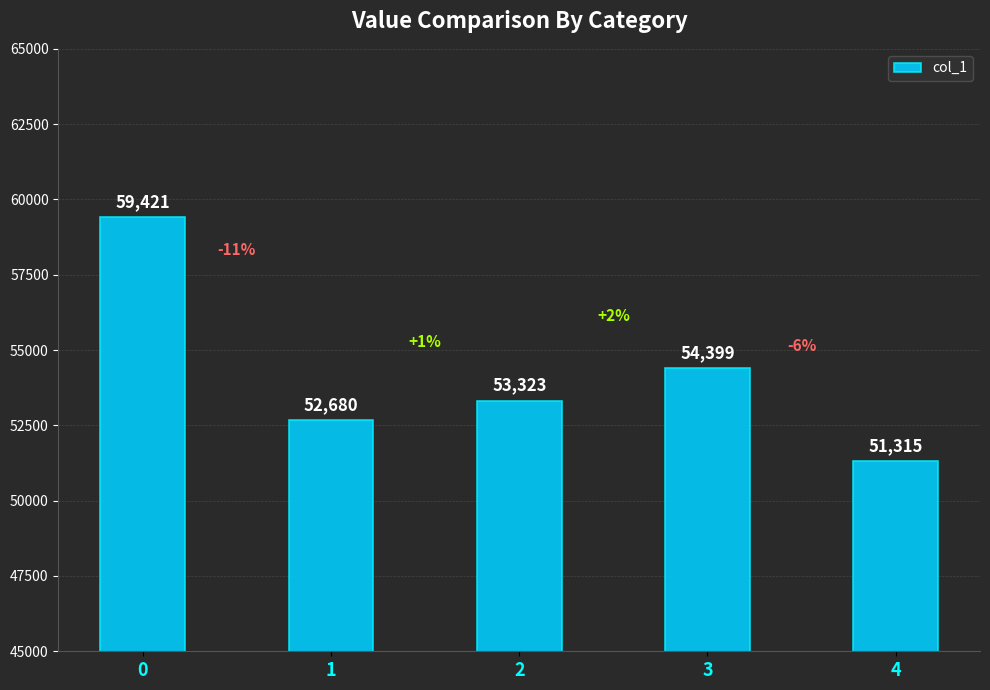

What is the difference between the second highest and second lowest values?

1719